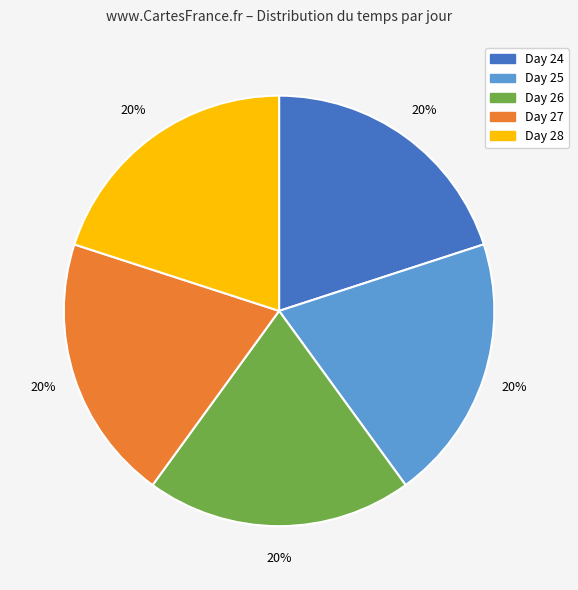

Is there a majority slice in this chart?

No